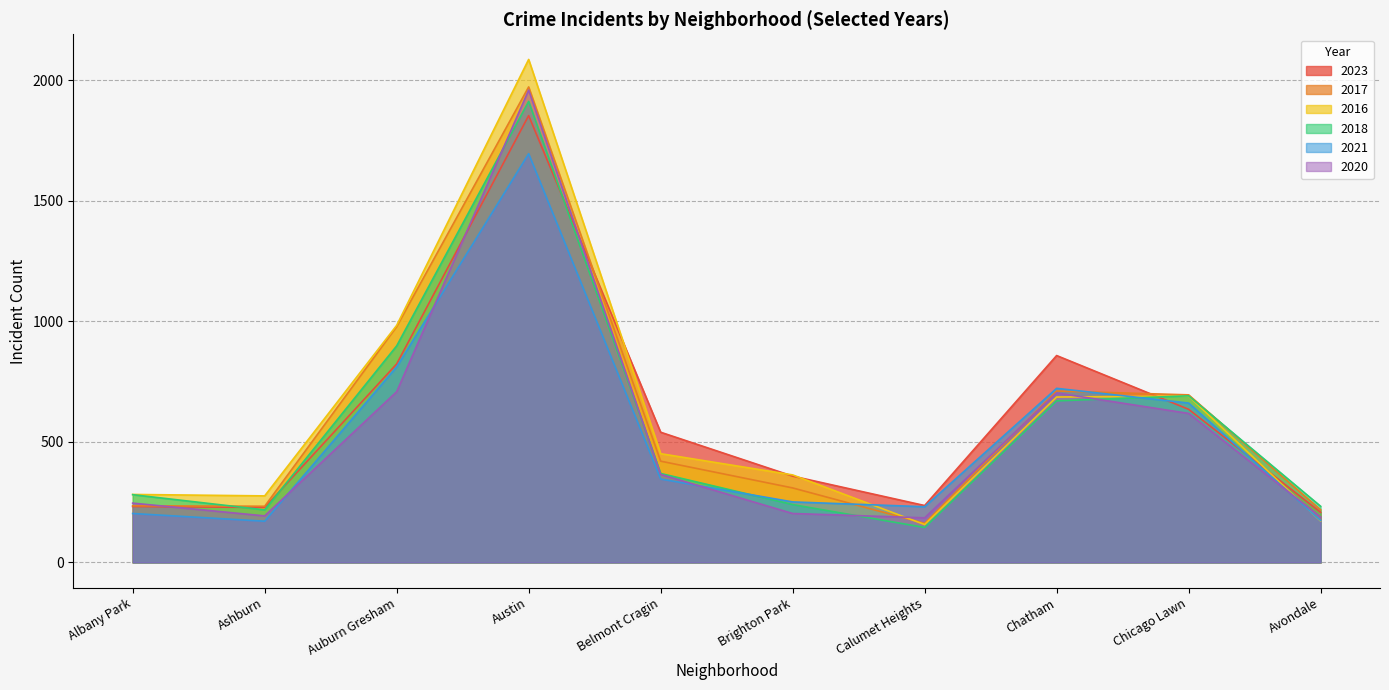

True or false: 2023 has more than 2 points higher than both neighbors.

False